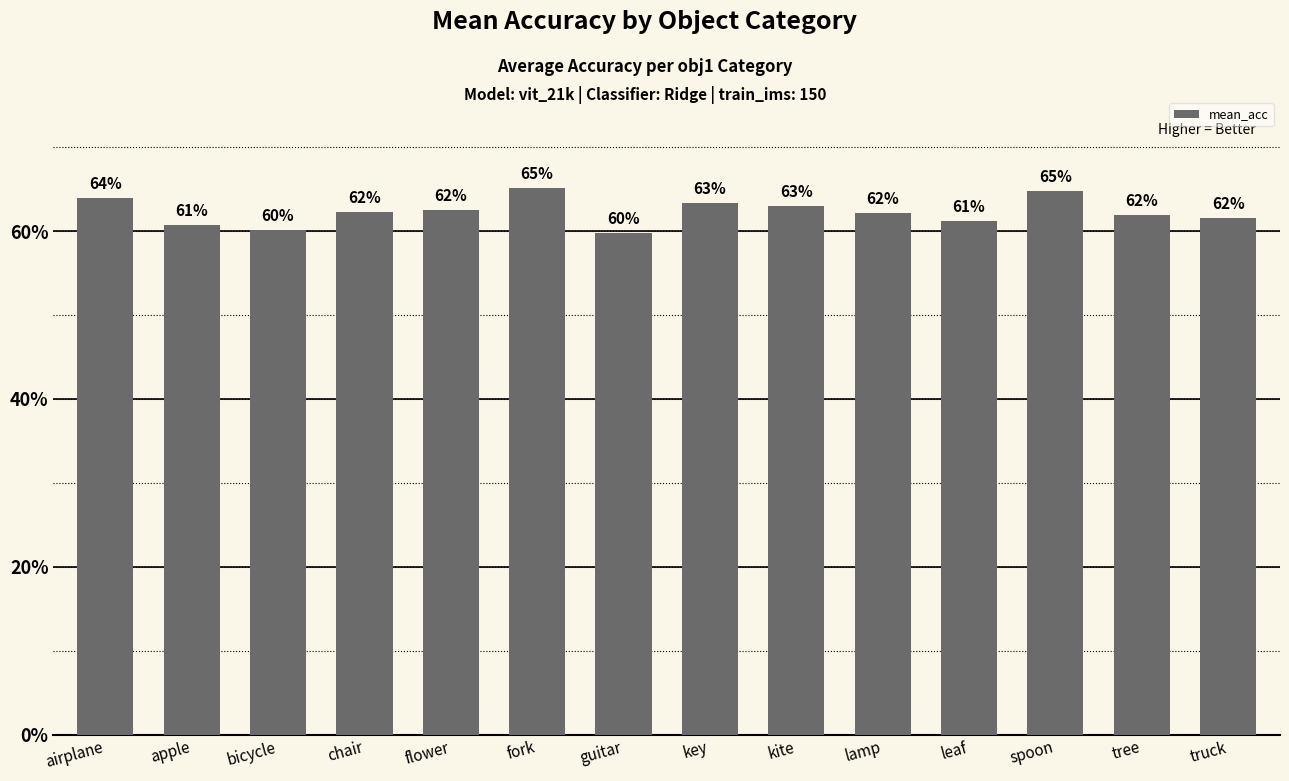

The chart shows a value of 0.9 at fork. True or false?

False